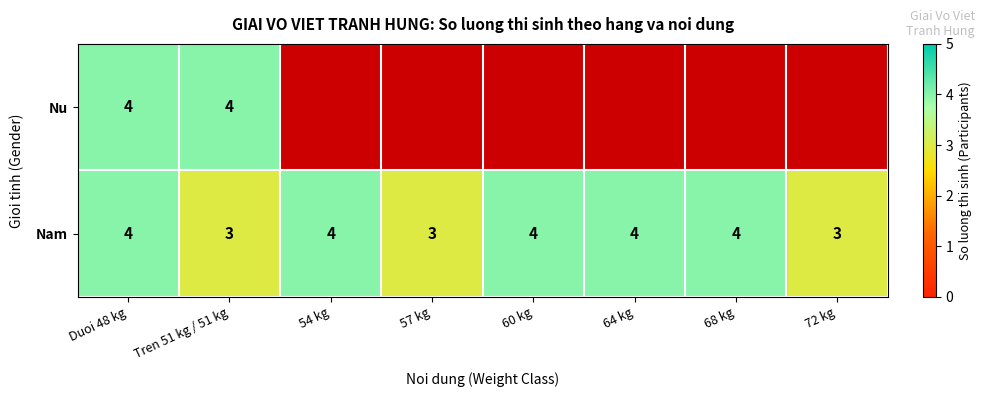

How many Nam values are between 3 and 4?

8